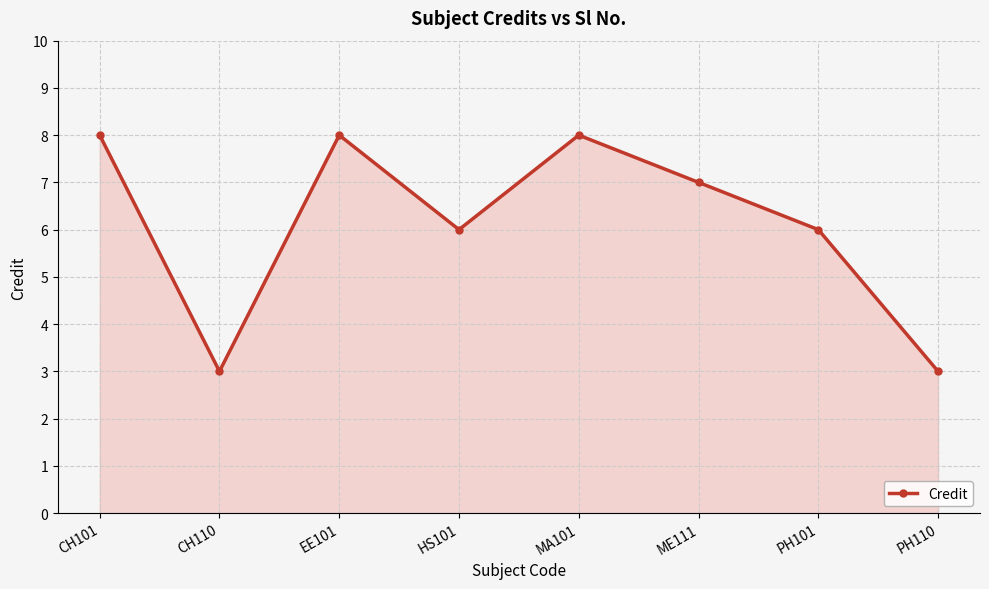

What is the label of the 8th point from the left?

PH110